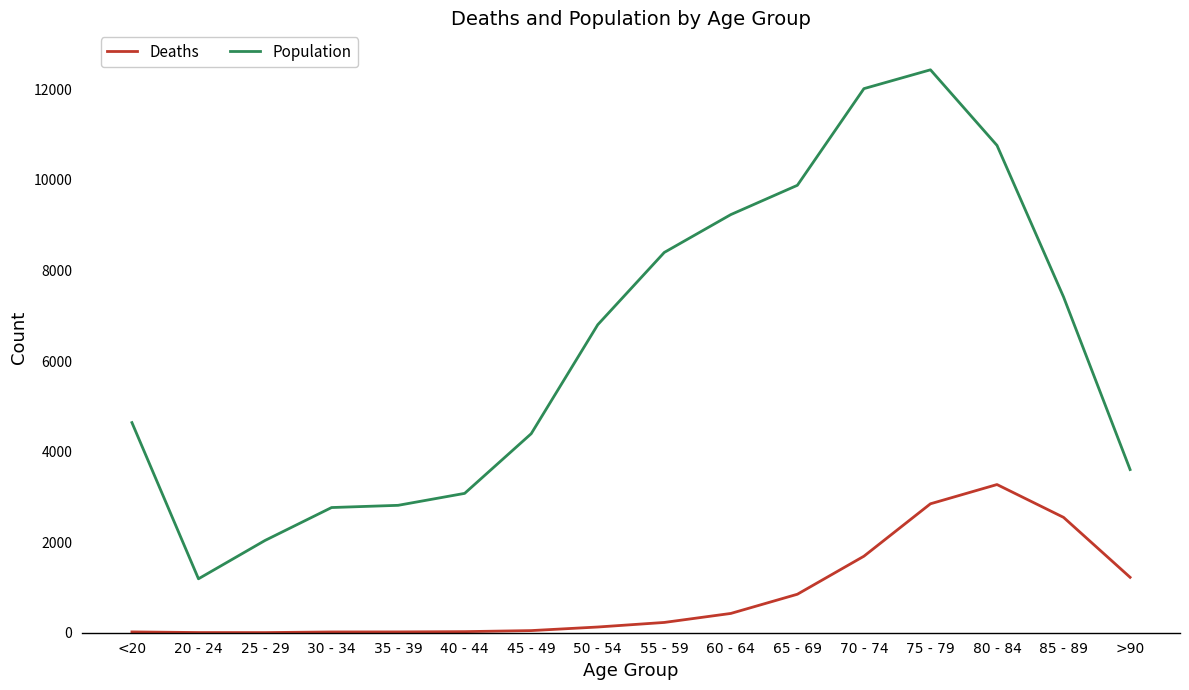

True or false: Population and Deaths cross at least once.

False